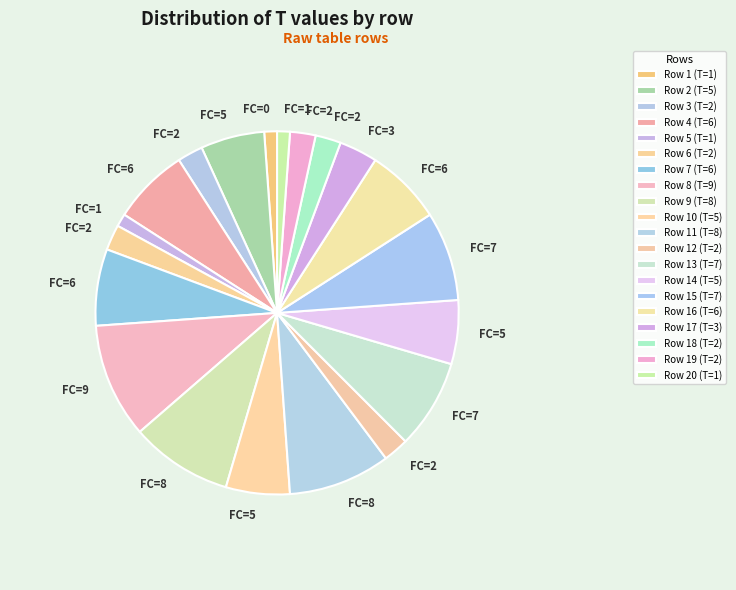

Rank the categories by value from highest to lowest.

8, 9, 11, 13, 15, 4, 7, 16, 2, 10, 14, 17, 3, 6, 12, 18, 19, 1, 5, 20